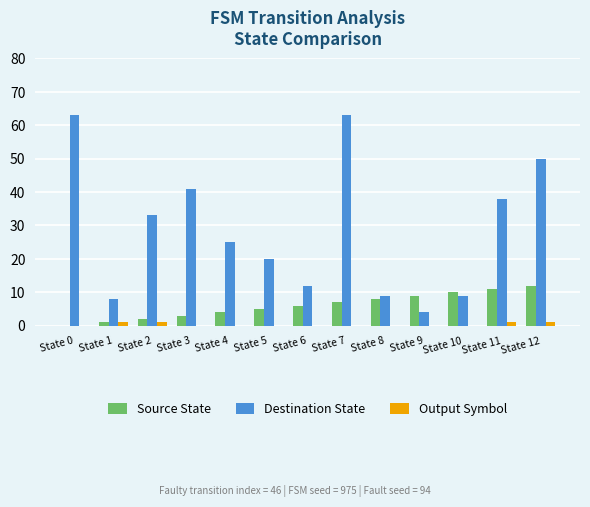

At which category is the sum across all series the highest?

State 7